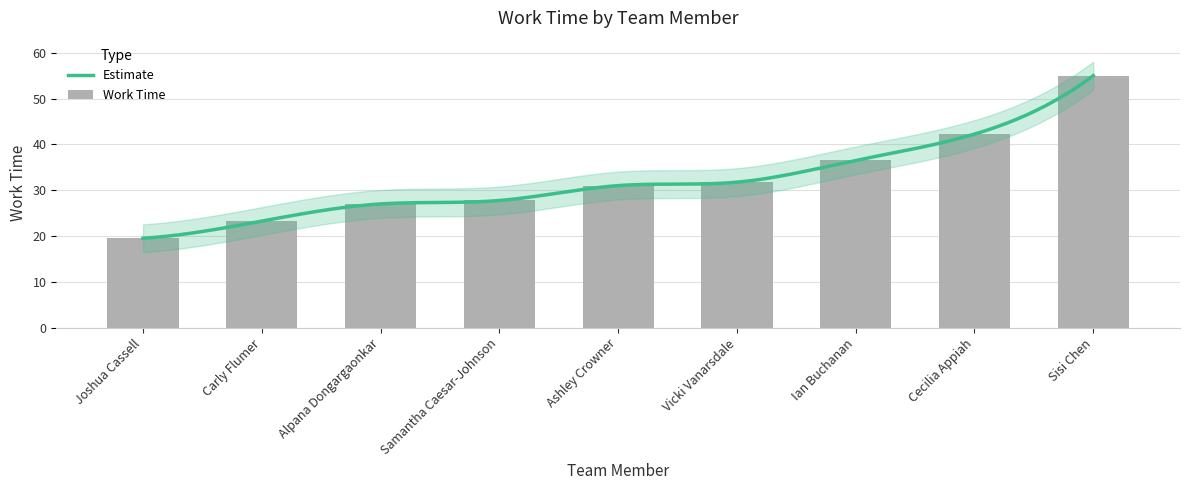

Does the chart contain any negative values?

No